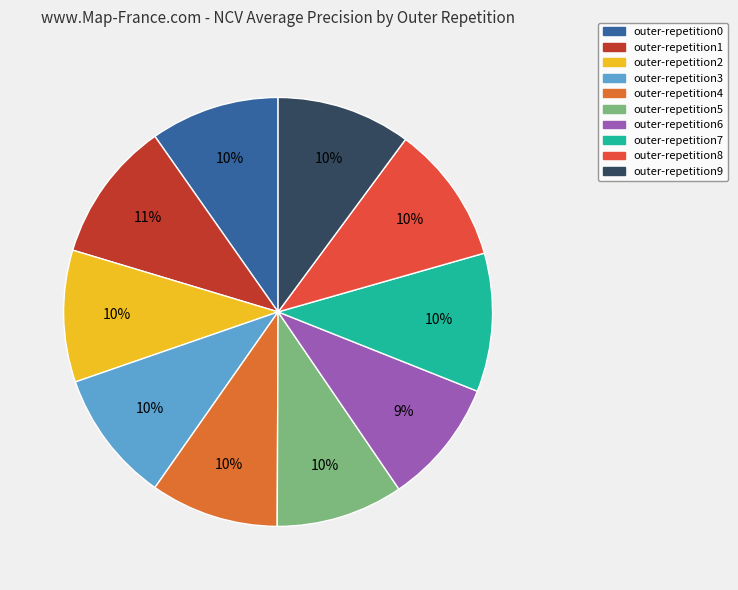

Count the number of slices in the pie.

10